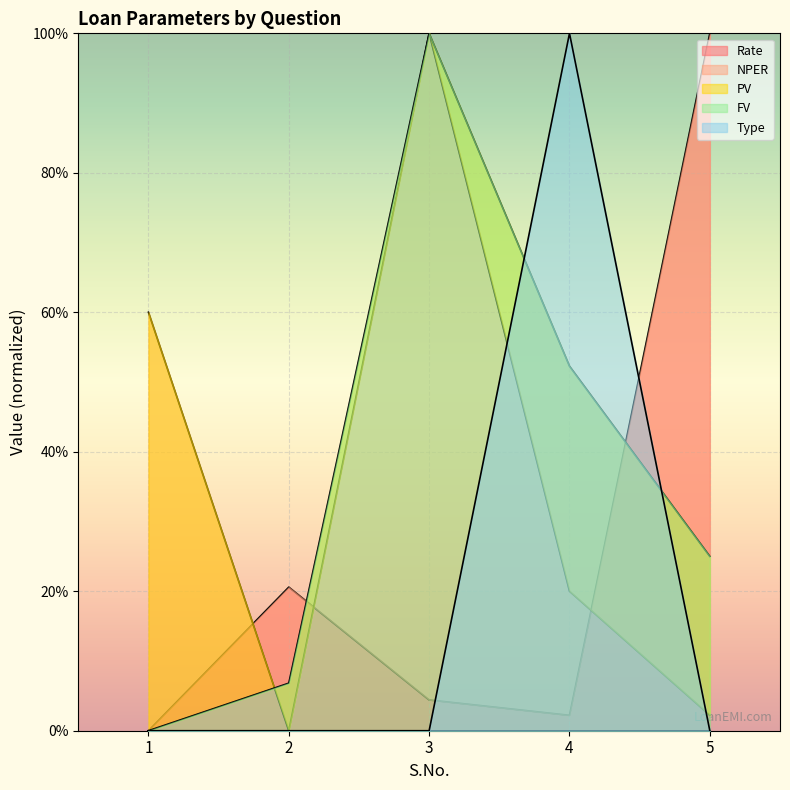

What is the spread (max minus min) of values at 5?

1.0